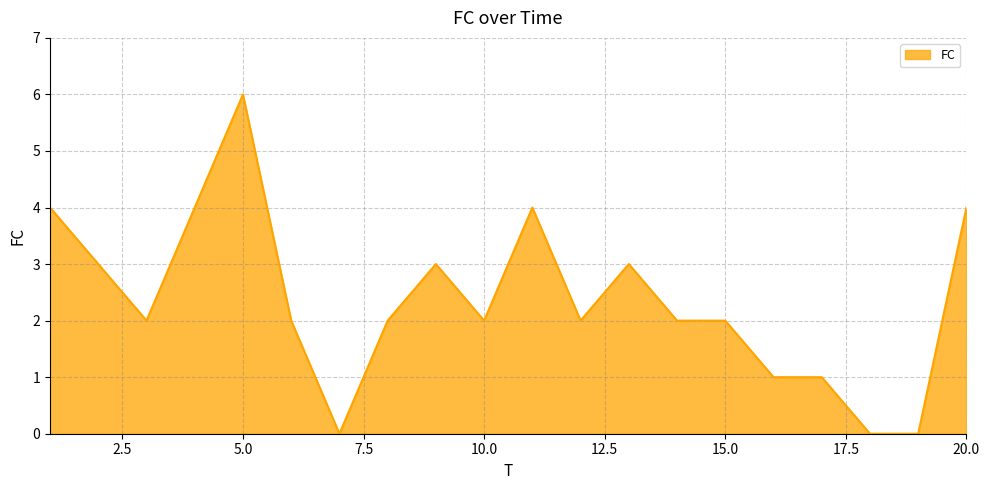

How many distinct data groups are displayed?

1